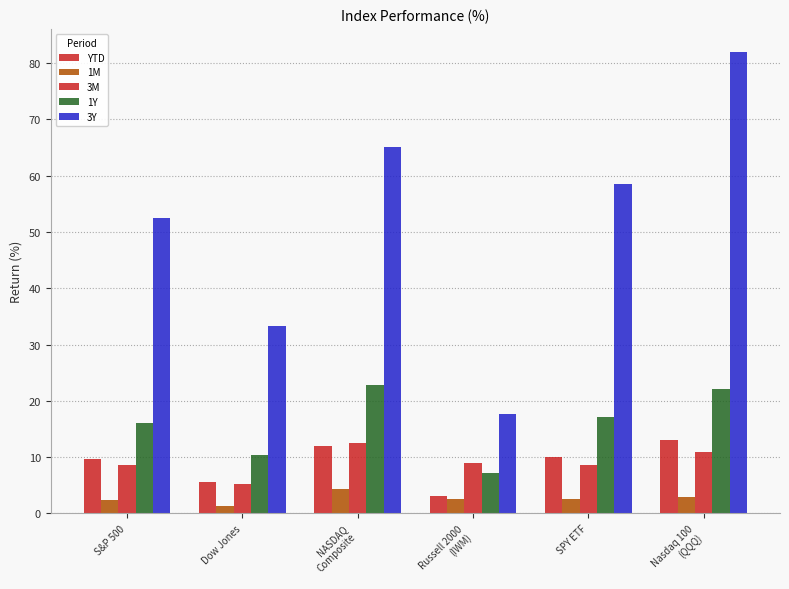

True or false: YTD has a value of 13.1 at Nasdaq 100
(QQQ).

True